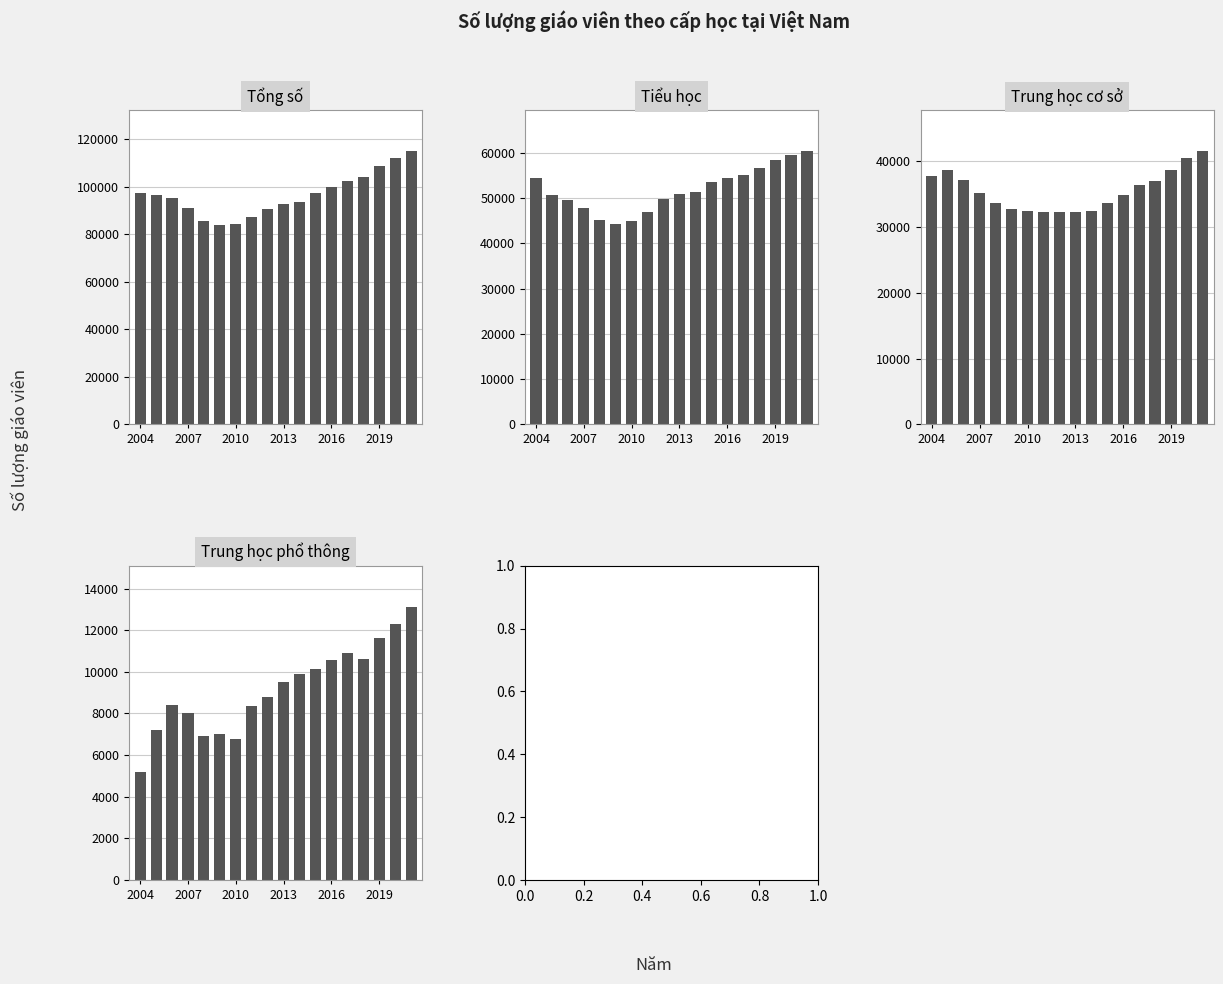

What is the average value of the Trung học cơ sở series?

35544